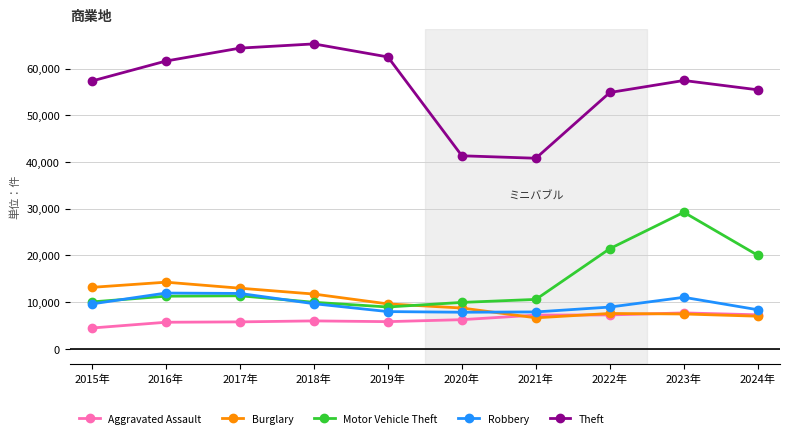

Which series has the widest spread of values?

Theft